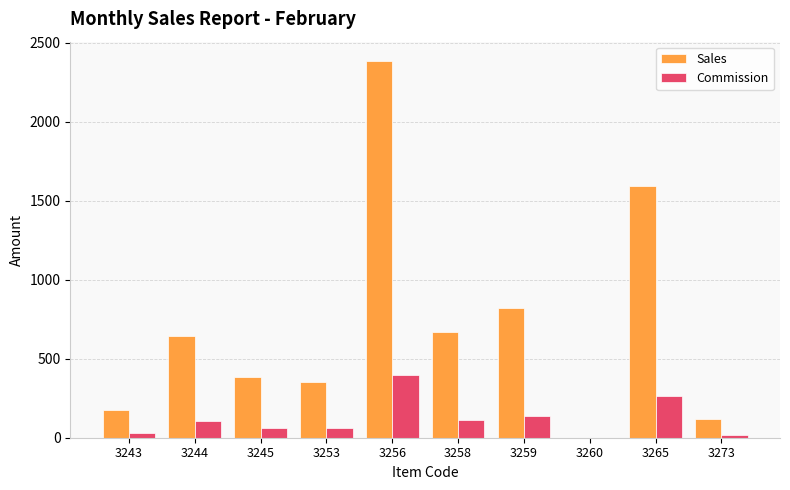

What is the sum of the Sales values at 3265 and 3259?

2412.0